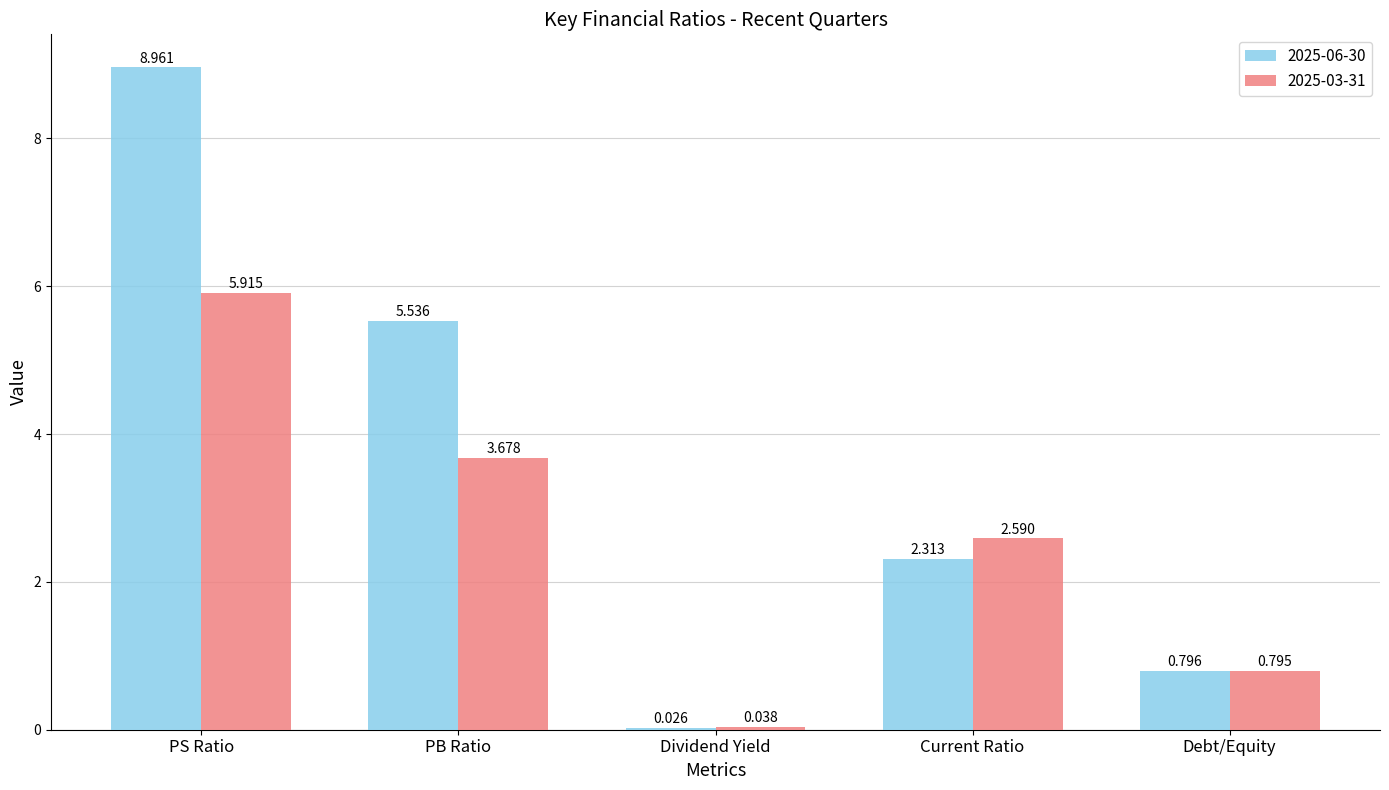

What is the maximum value shown in the chart?

9.0